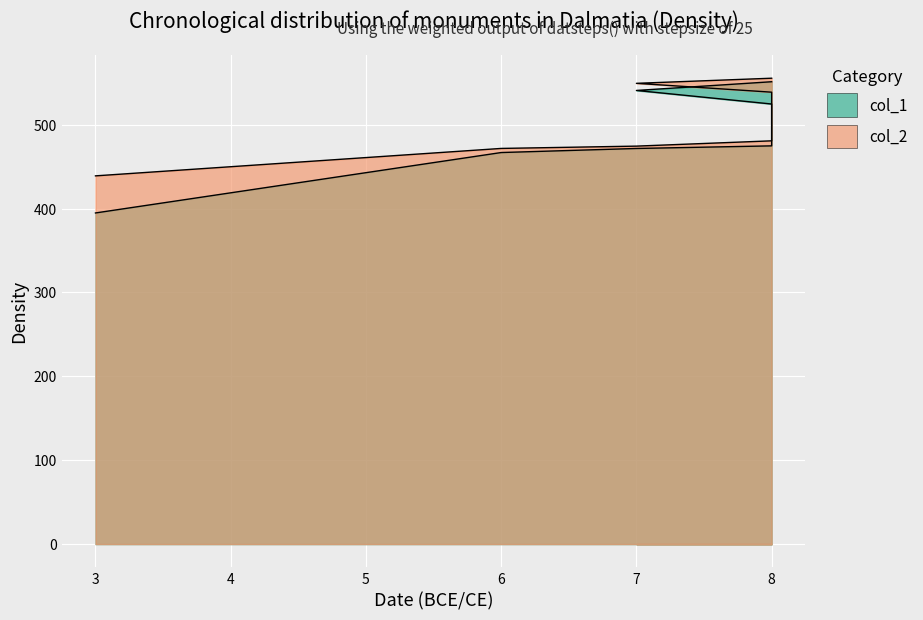

True or false: col_1 and col_2 intersect in this chart.

False